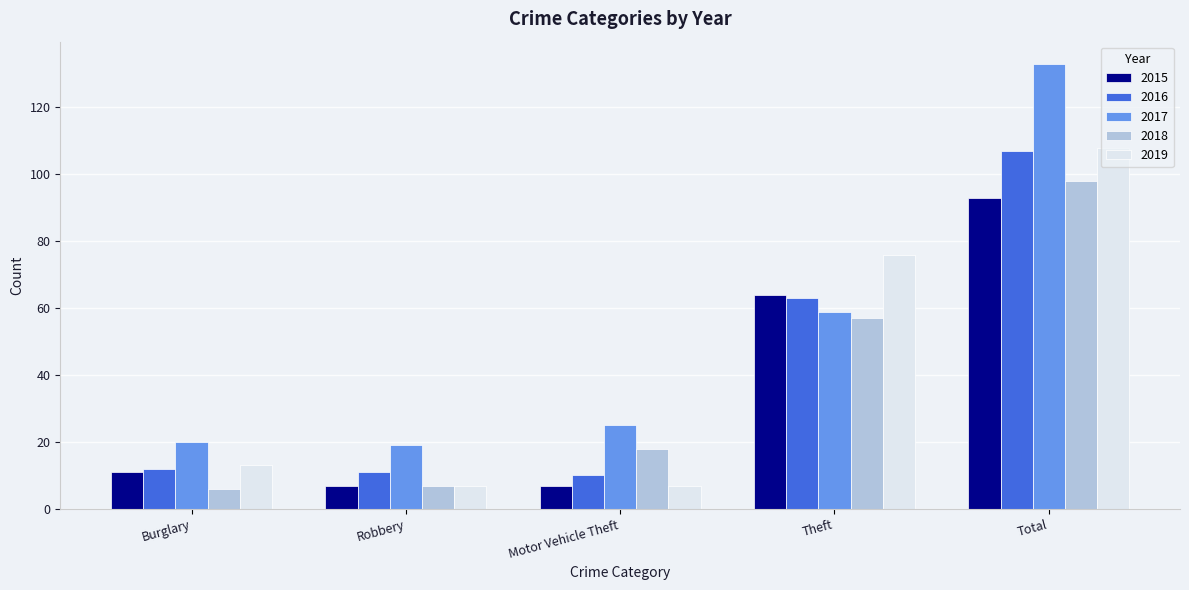

What are all the series names shown in the legend?

2015, 2016, 2017, 2018, 2019